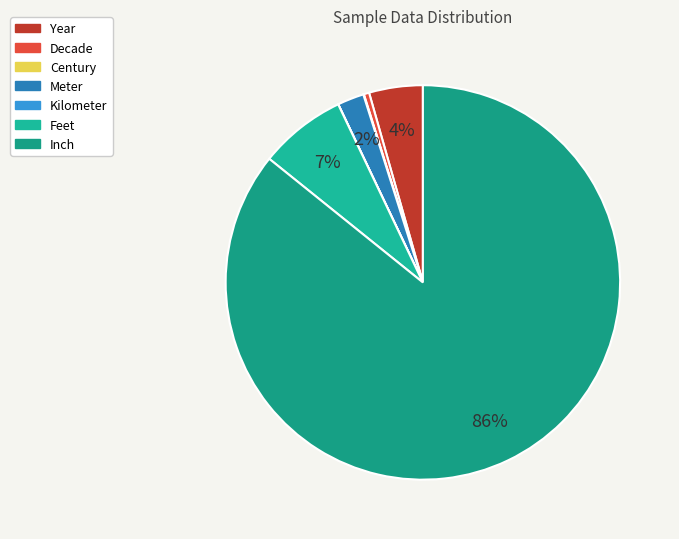

Which slice is the largest?

Inch